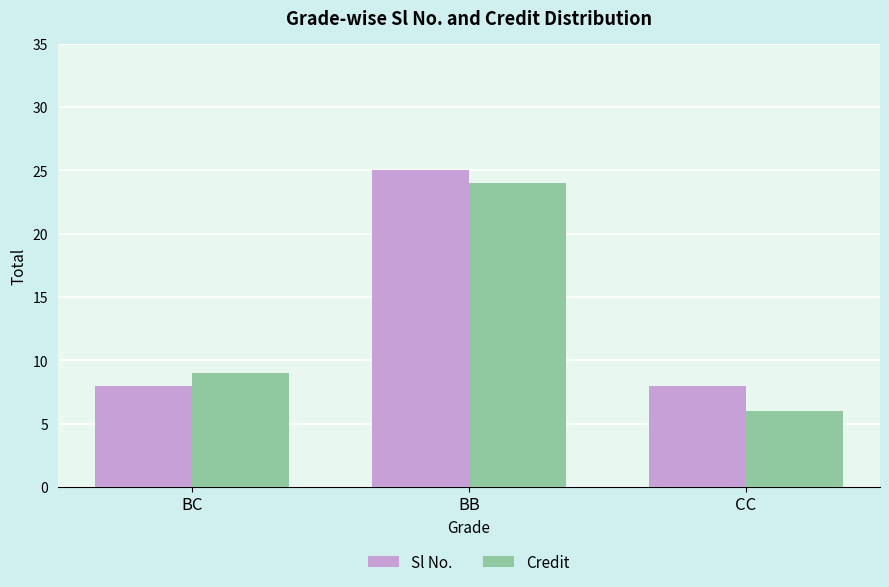

The value of Credit at BB is 35. True or false?

False